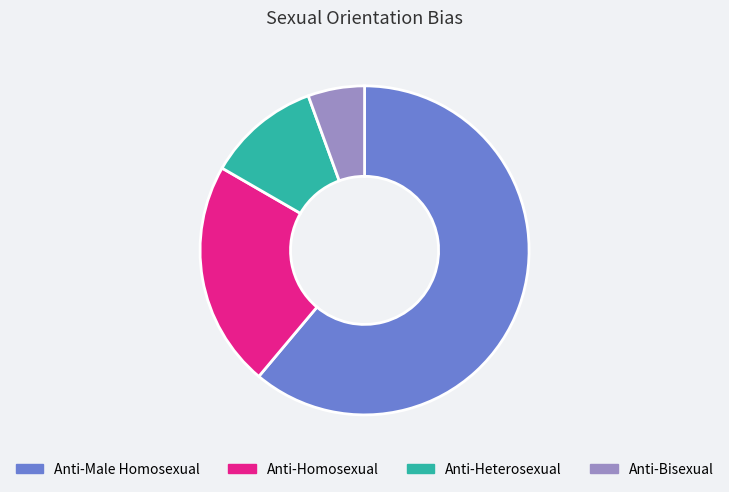

Between Anti-Heterosexual and Anti-Homosexual, which is larger?

Anti-Homosexual